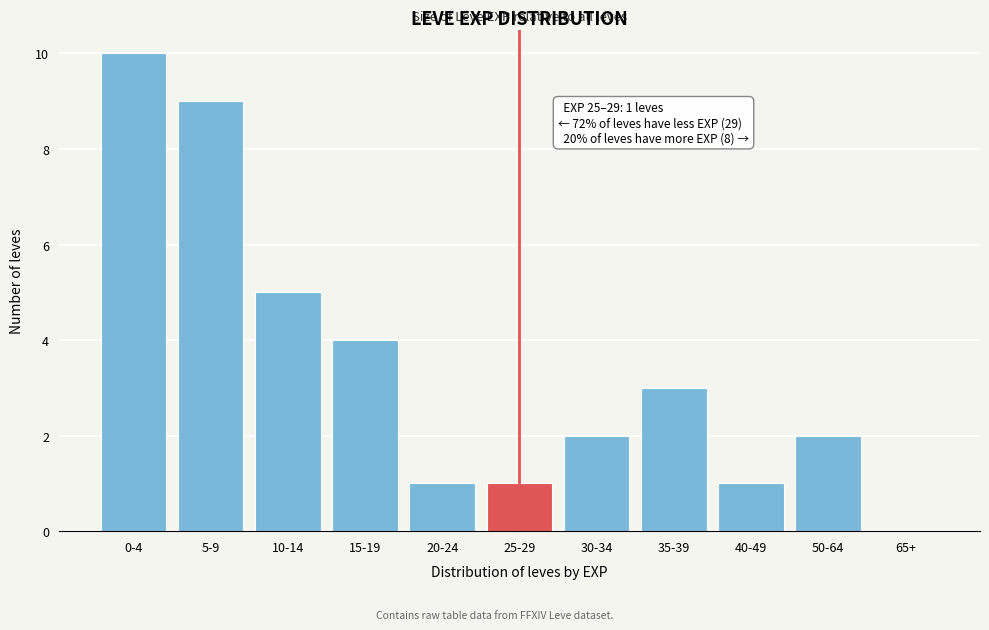

Reading right to left, transcribe all the data shown in this chart.

65+=0	50-64=2	40-49=1	35-39=3	30-34=2	25-29=1	20-24=1	15-19=4	10-14=5	5-9=9	0-4=10